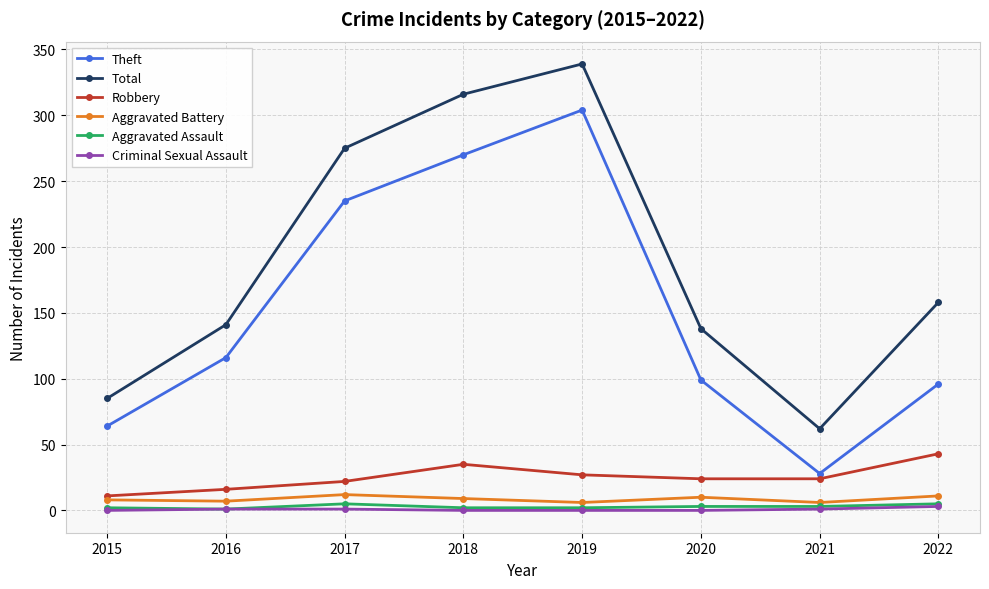

What are all the series names shown in the legend?

Theft, Total, Robbery, Aggravated Battery, Aggravated Assault, Criminal Sexual Assault